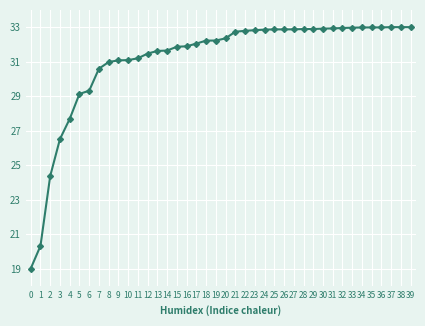

What is the change in value from 17 to 30?

+0.9